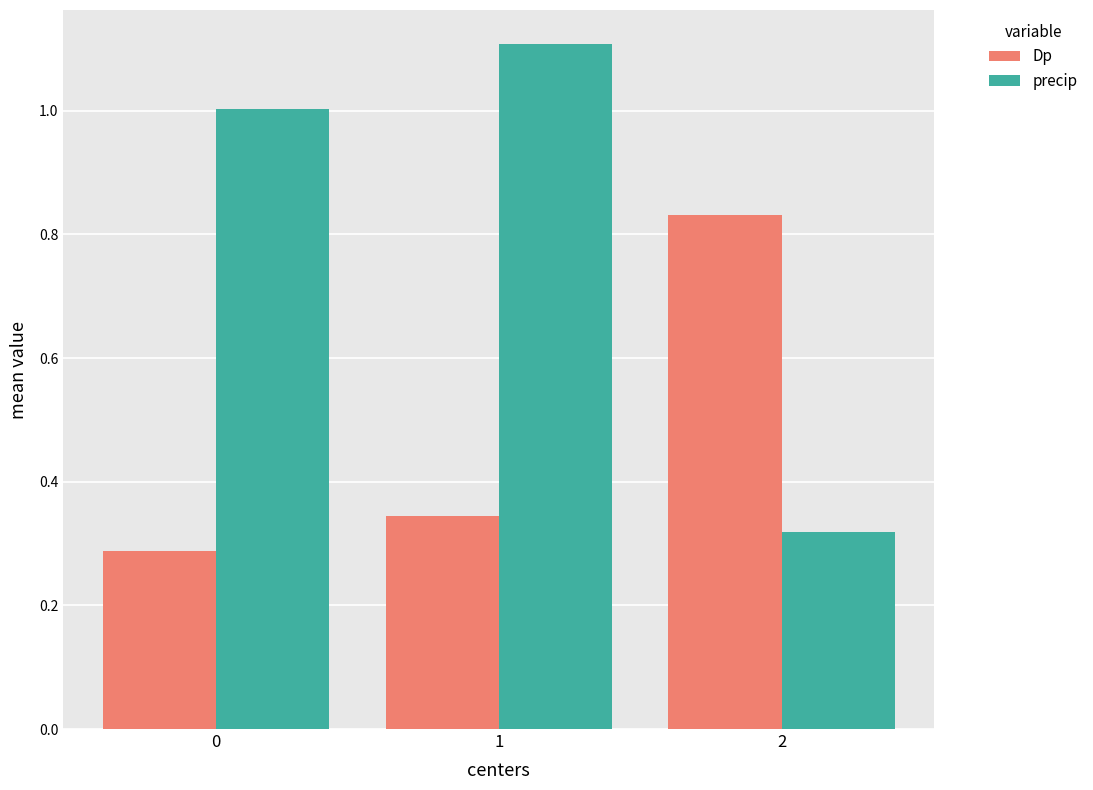

The value of Dp at 2 is 1.2. True or false?

False